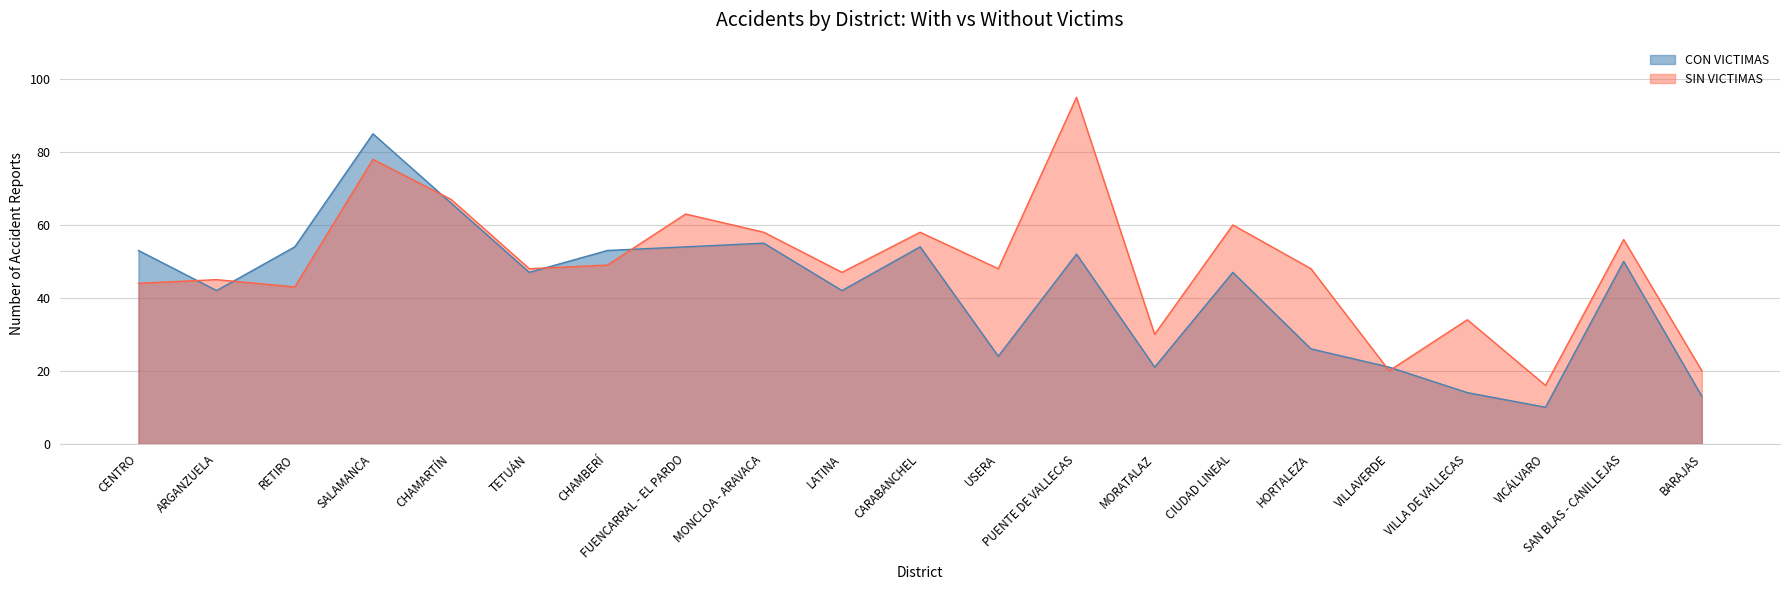

Reading left to right, what are all the values shown in this chart?

CON VICTIMAS: CENTRO=53	ARGANZUELA=42	RETIRO=54	SALAMANCA=85	CHAMARTÍN=66	TETUÁN=47	CHAMBERÍ=53	FUENCARRAL - EL PARDO=54	MONCLOA - ARAVACA=55	LATINA=42	CARABANCHEL=54	USERA=24	PUENTE DE VALLECAS=52	MORATALAZ=21	CIUDAD LINEAL=47	HORTALEZA=26	VILLAVERDE=21	VILLA DE VALLECAS=14	VICÁLVARO=10	SAN BLAS - CANILLEJAS=50	BARAJAS=13
SIN VICTIMAS: CENTRO=44	ARGANZUELA=45	RETIRO=43	SALAMANCA=78	CHAMARTÍN=67	TETUÁN=48	CHAMBERÍ=49	FUENCARRAL - EL PARDO=63	MONCLOA - ARAVACA=58	LATINA=47	CARABANCHEL=58	USERA=48	PUENTE DE VALLECAS=95	MORATALAZ=30	CIUDAD LINEAL=60	HORTALEZA=48	VILLAVERDE=20	VILLA DE VALLECAS=34	VICÁLVARO=16	SAN BLAS - CANILLEJAS=56	BARAJAS=20